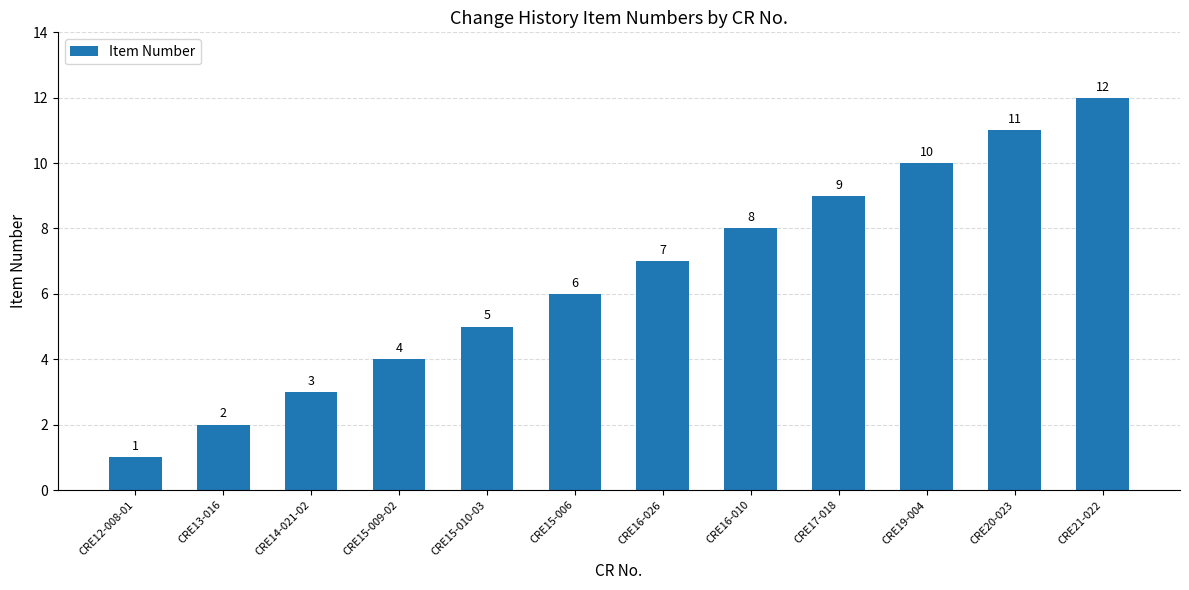

What is the approximate value at CRE16-010, to the nearest 10?

10